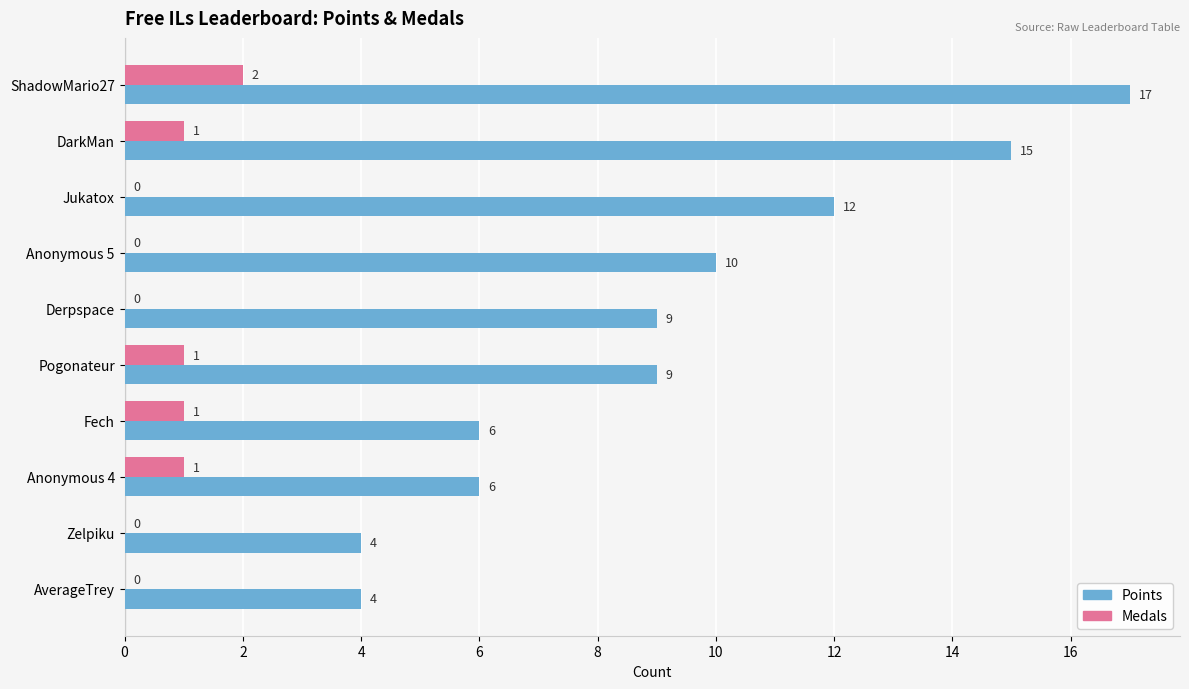

The value of Medals at Derpspace is 0. True or false?

True